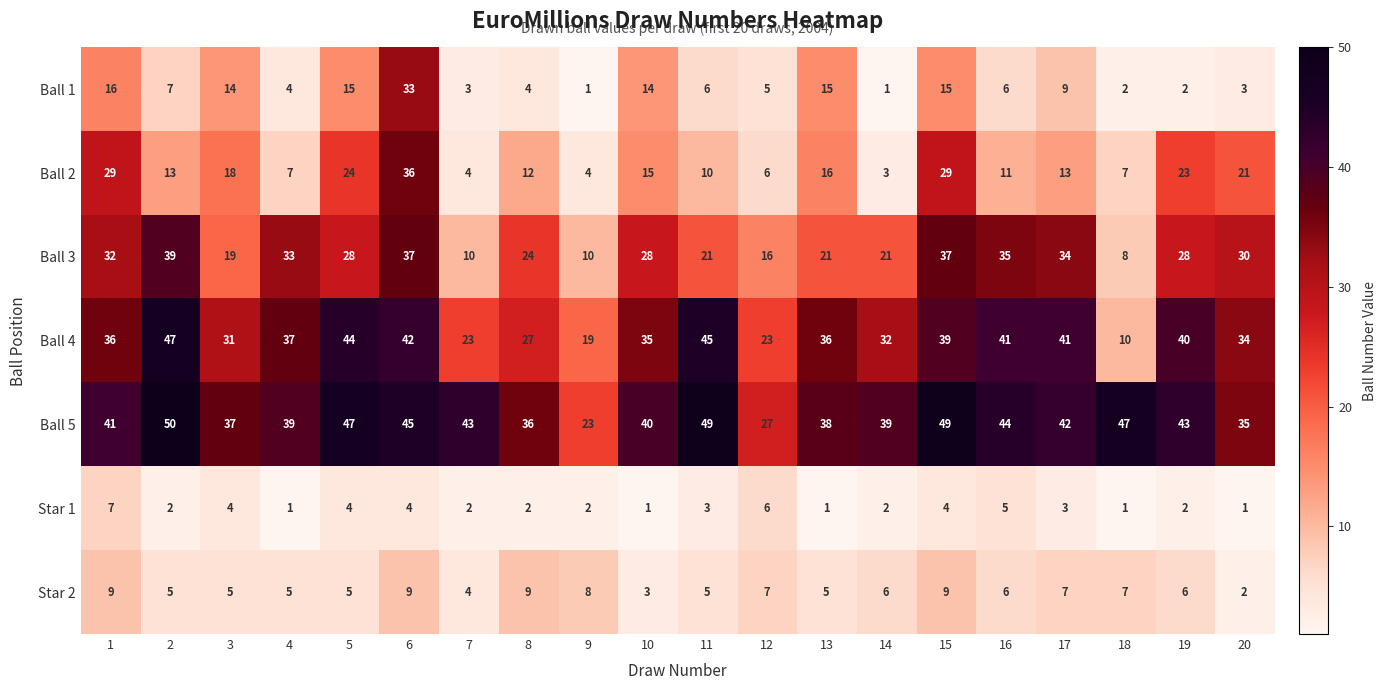

What is the total value across all series at 18?

82